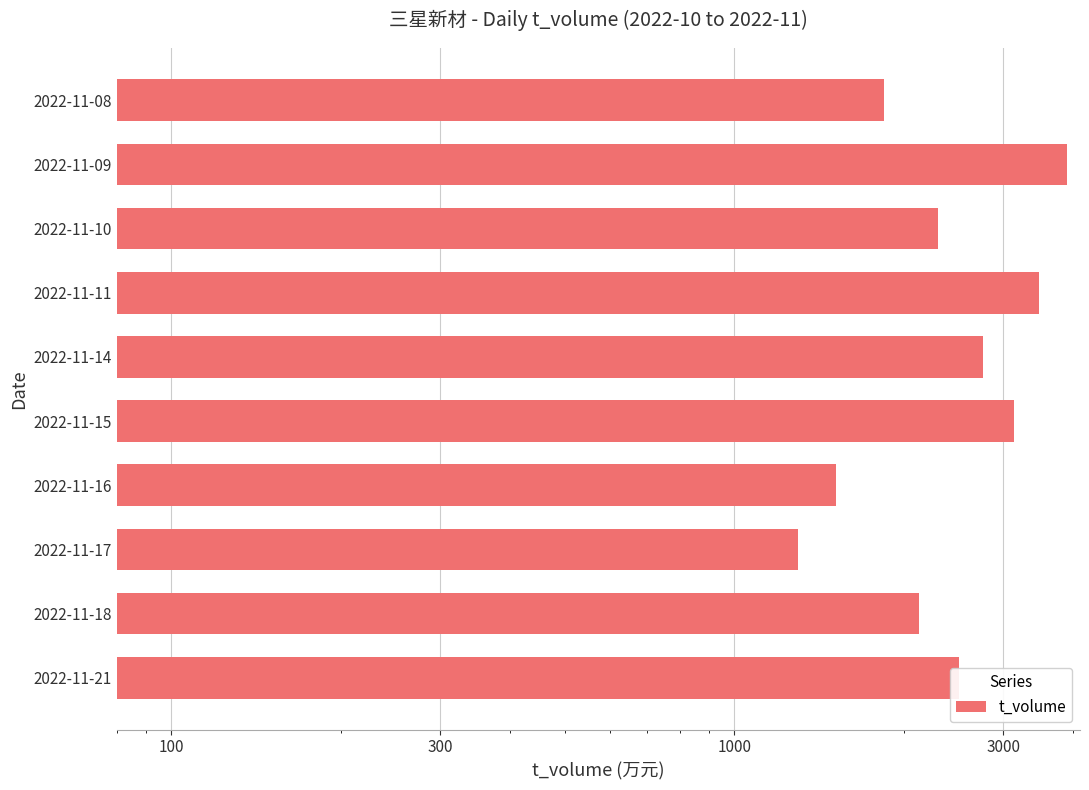

Reading left to right, list all the values displayed in this chart.

2510	2123	1299	1514	3137	2762	3479	2301	3890	1841